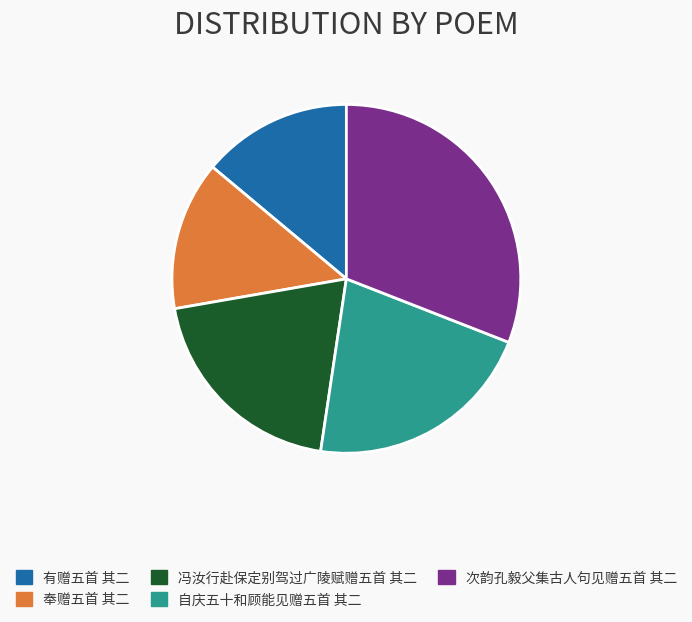

Does 奉赠五首 其二 account for over 50% of the chart?

No